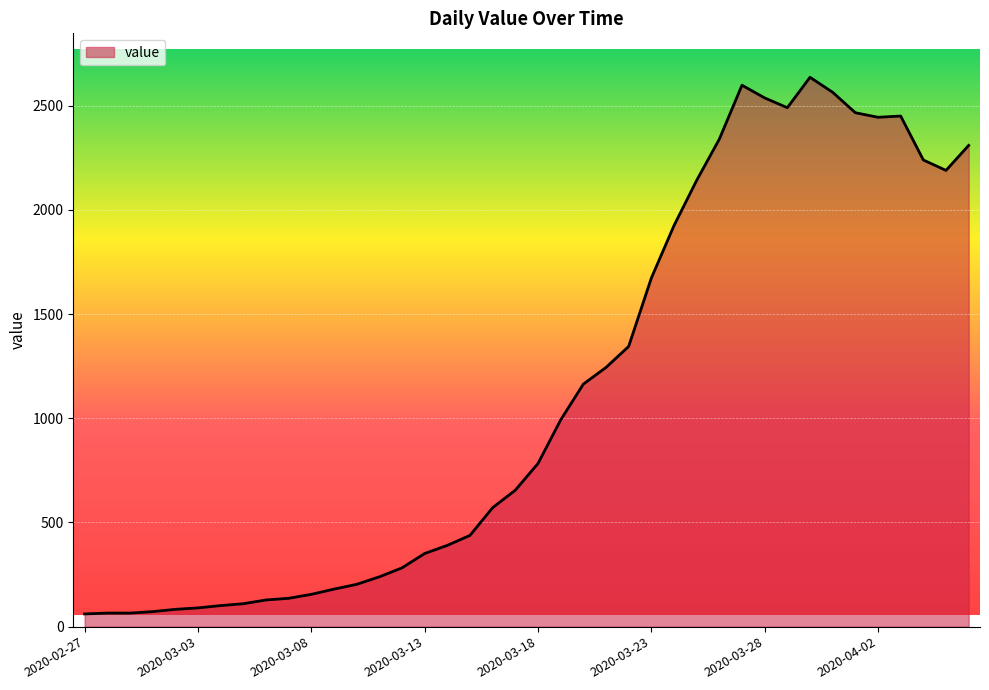

What is the difference between the maximum and minimum values?

2576